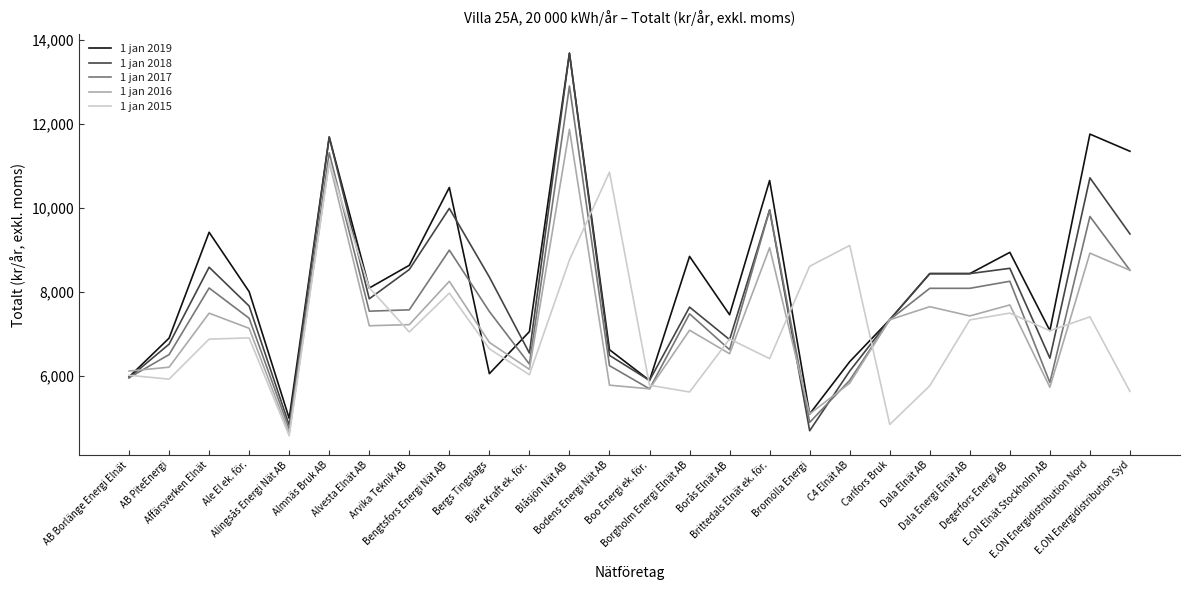

What position from the left is Boo Energi ek. för.?

14